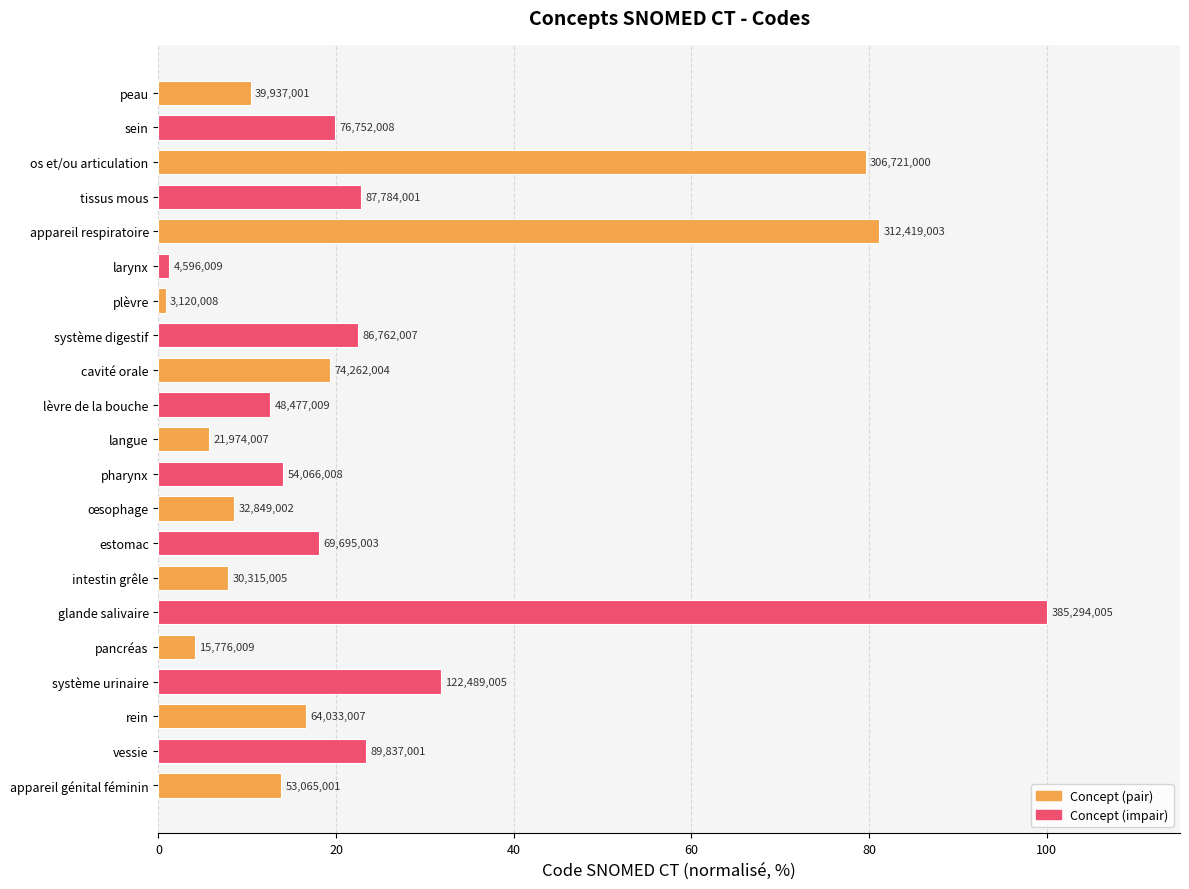

How many bars are there in total?

21